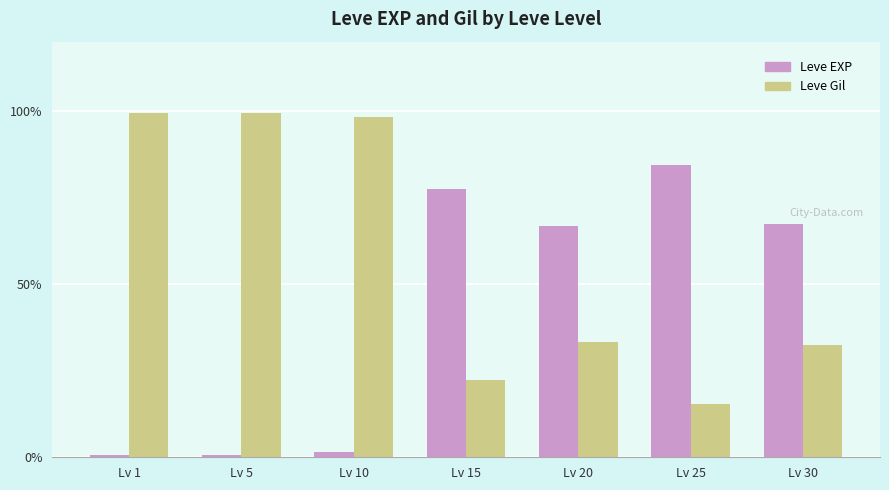

What is the spread (max minus min) of values at Lv 30?

34.9